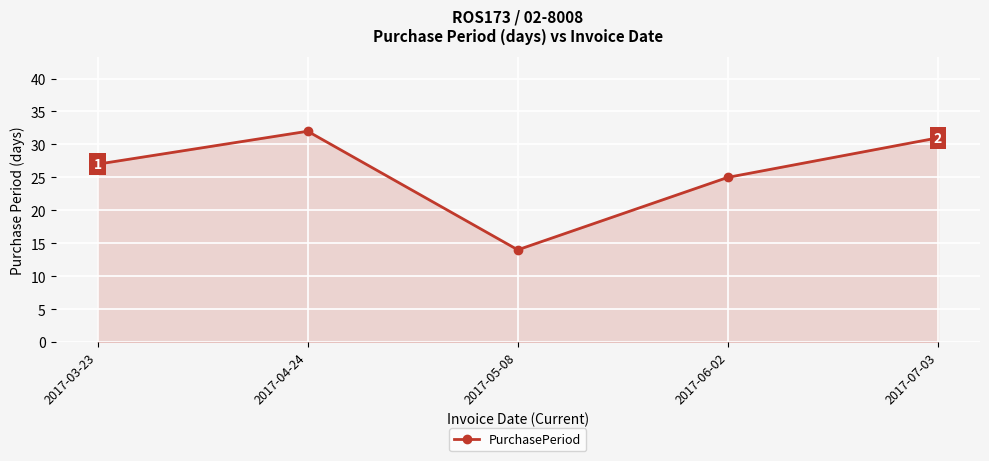

How many interior local valleys (lower than both neighbors) does the data have?

1